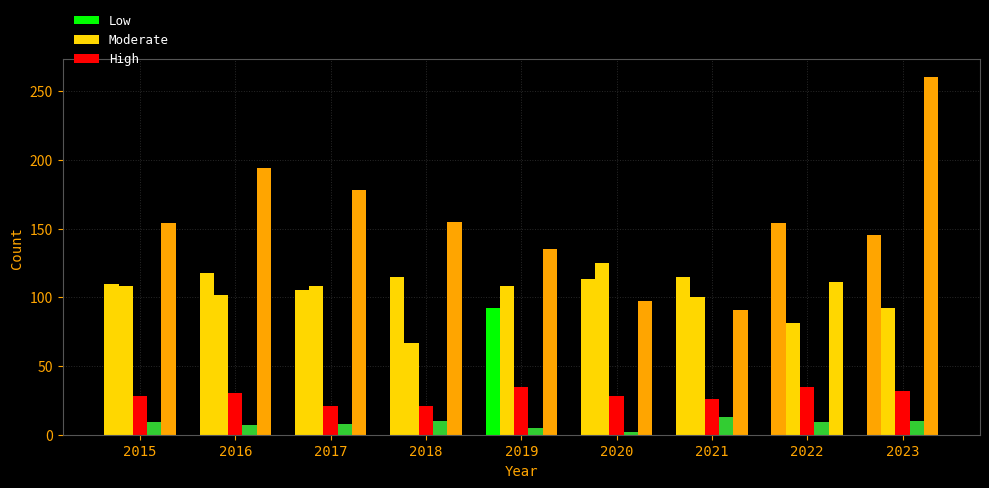

At which category is the sum across all series the highest?

2023